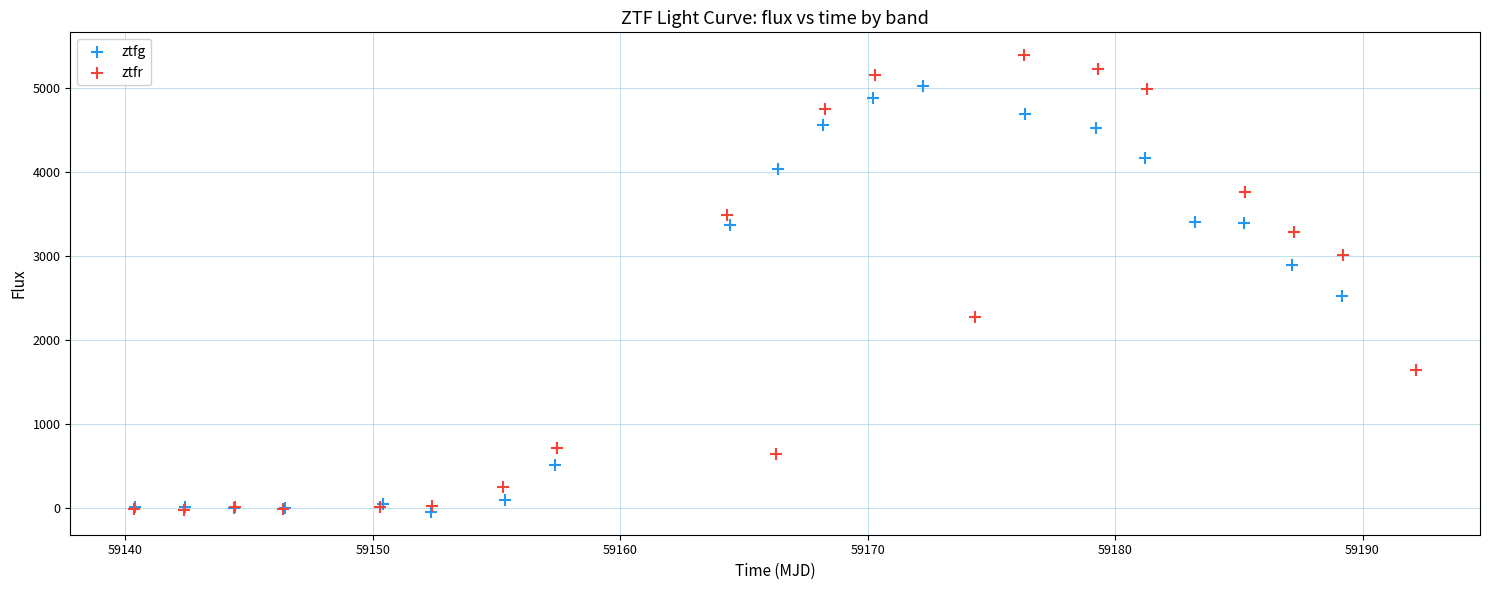

What are all the series names shown in the legend?

ztfg, ztfr